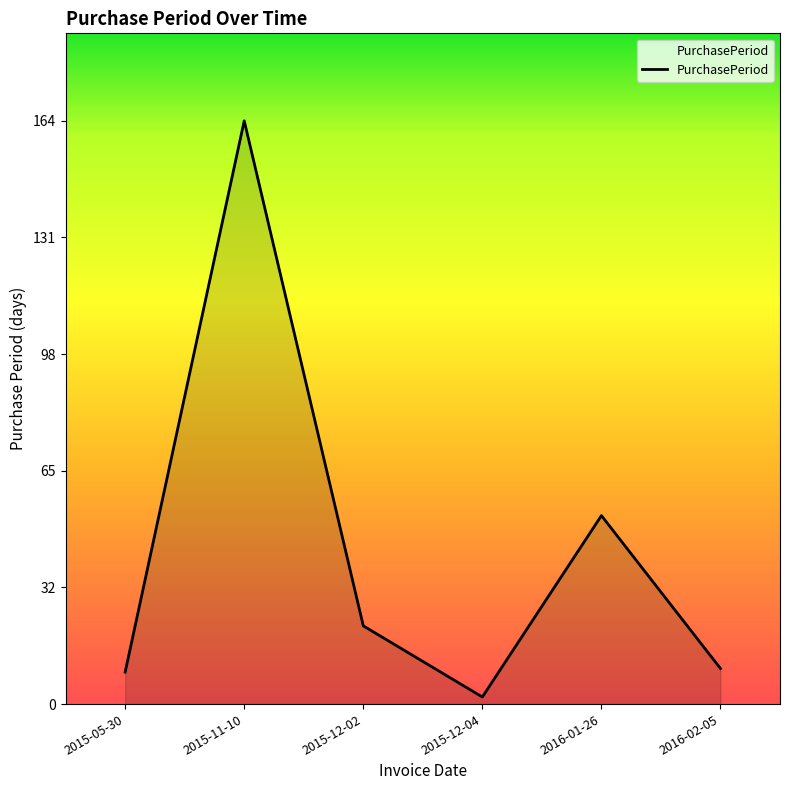

What is the smallest value displayed?

2